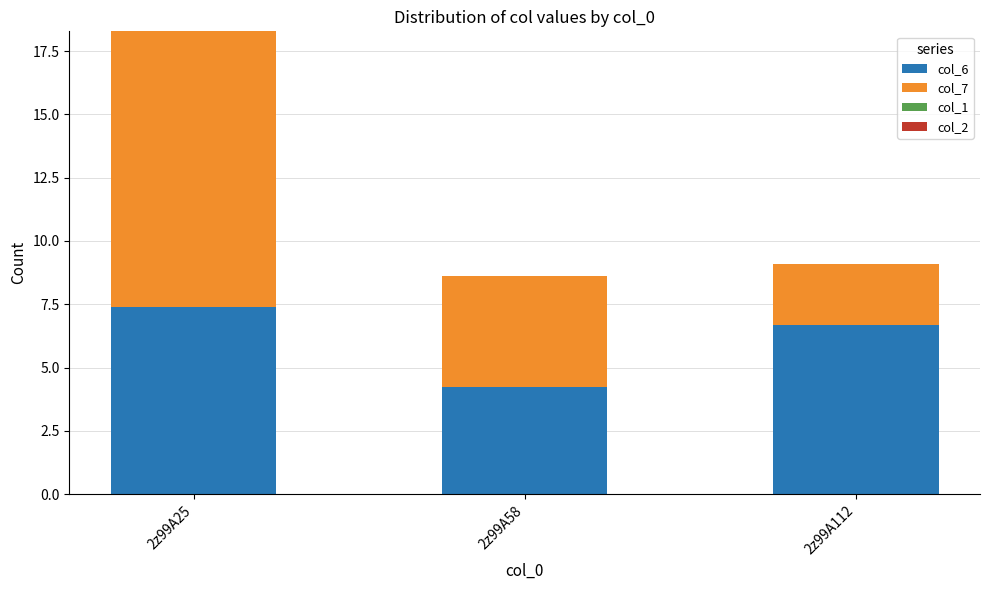

Rank the categories by col_6 value from lowest to highest.

2z99A58, 2z99A112, 2z99A25